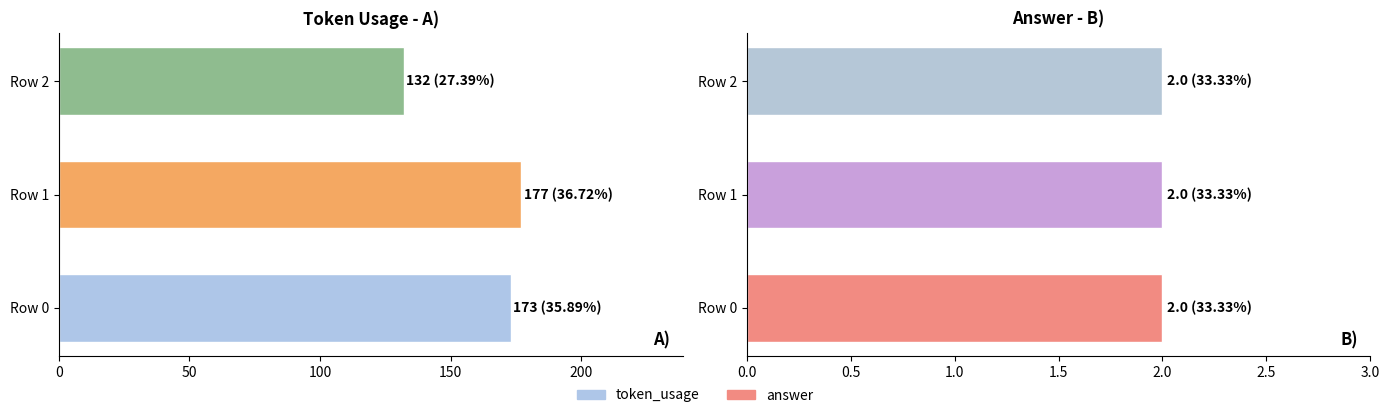

Read the value at Row 1.

177